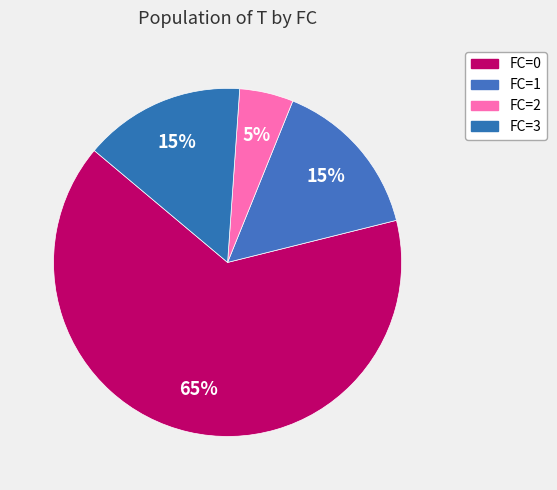

To the nearest percent, what percentage of the pie is FC=3?

15%